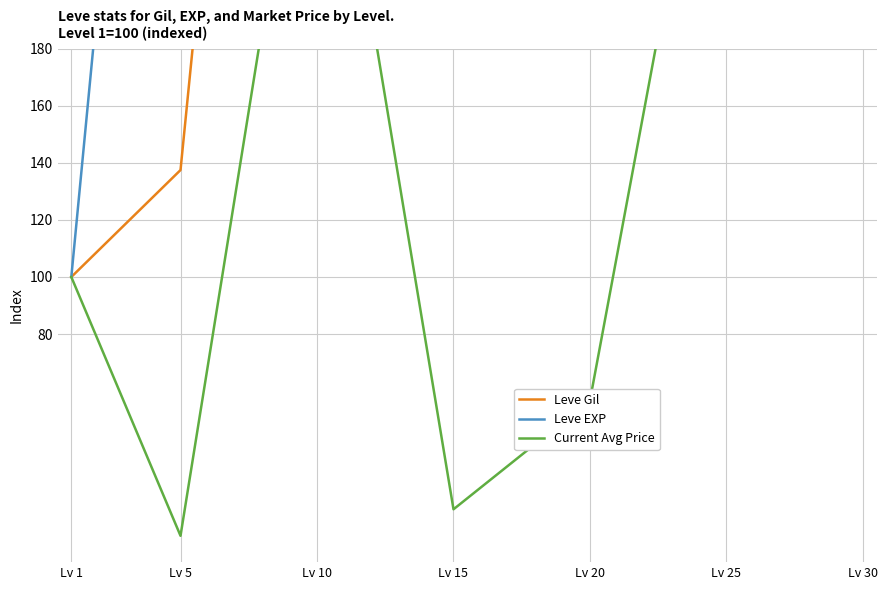

True or false: Leve EXP has more than 0 interior local peaks.

True